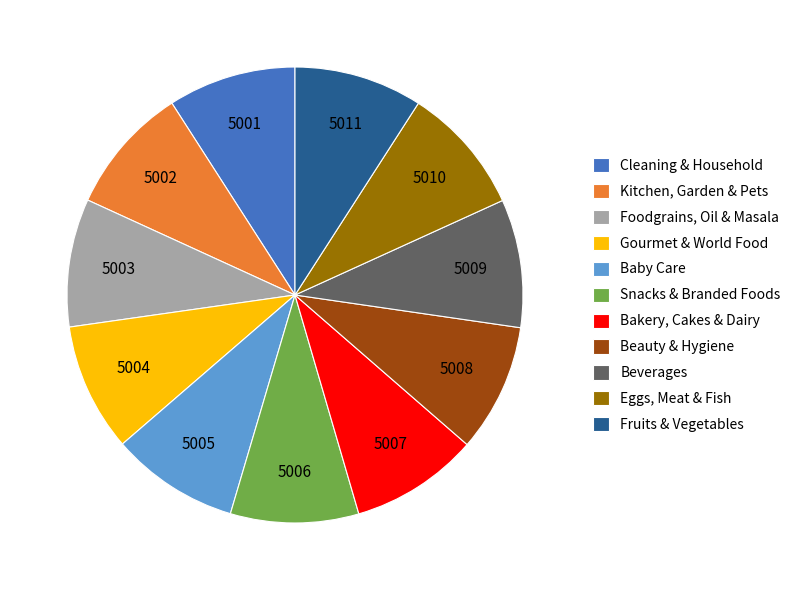

Count the number of slices in the pie.

11